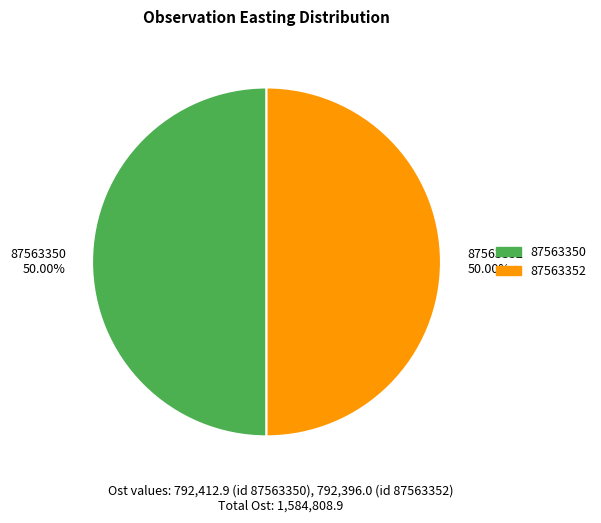

To the nearest percent, what percentage of the pie is 87563350?

50%